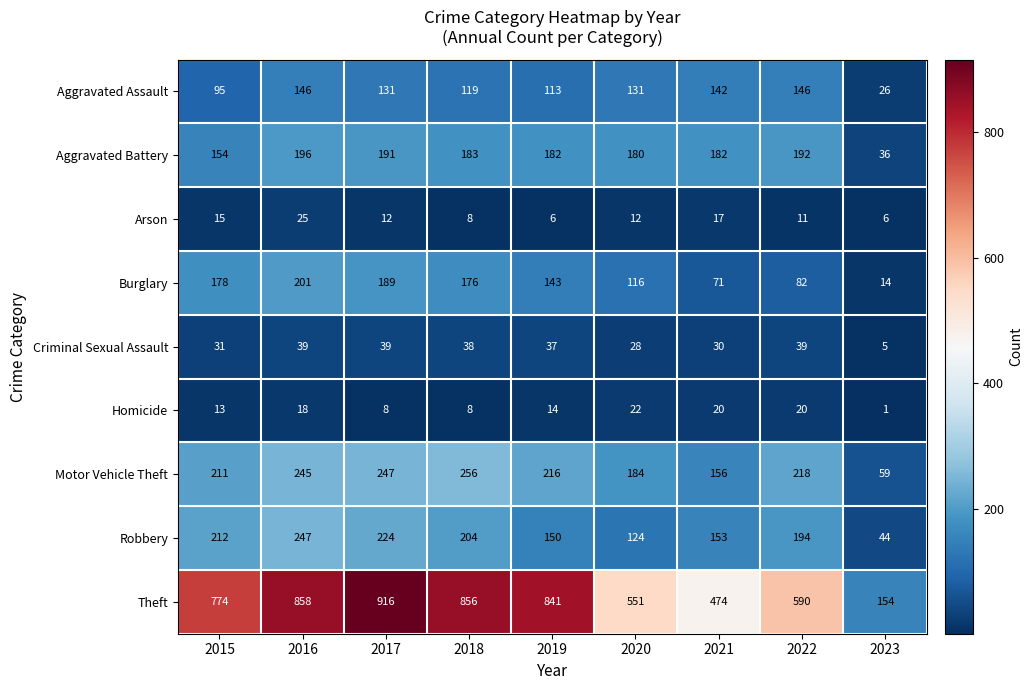

Which series changed the most between 2018 and 2020?

Theft